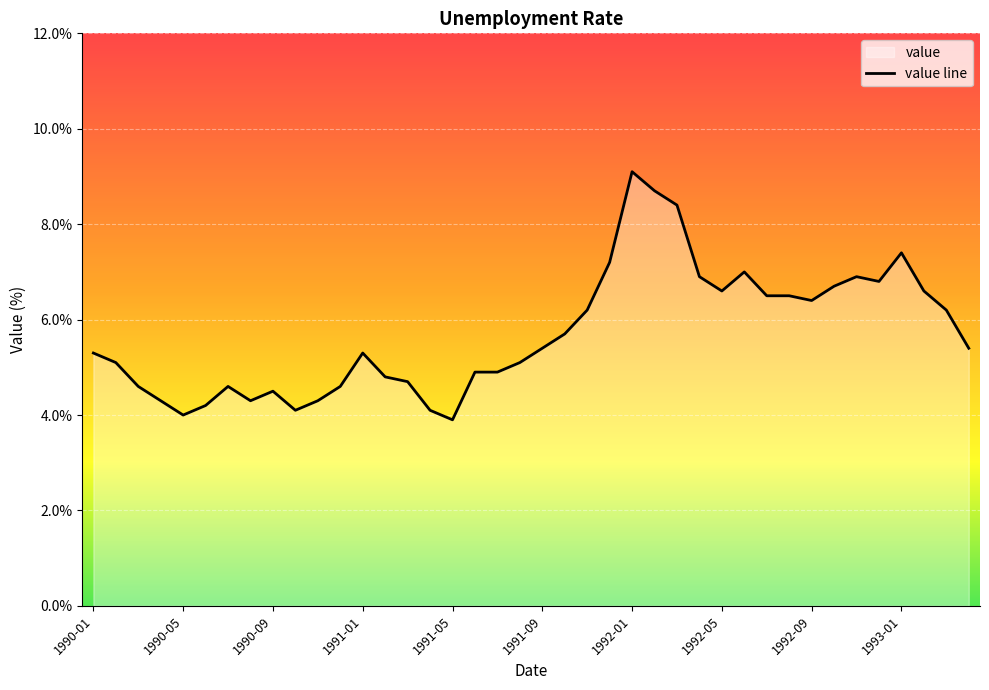

What is the ratio of the value at 1991-02 to the value at 1990-03?

1.0